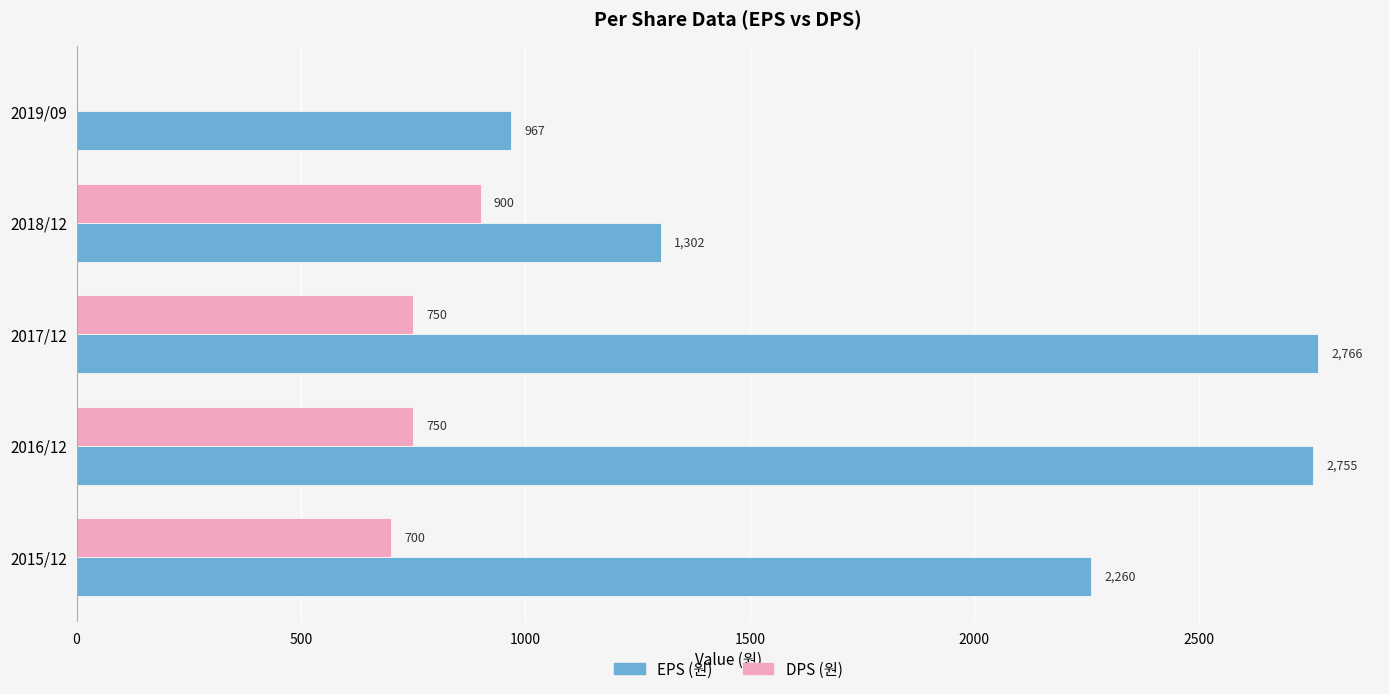

Is it true that DPS (원) equals 900 at 2018/12?

True